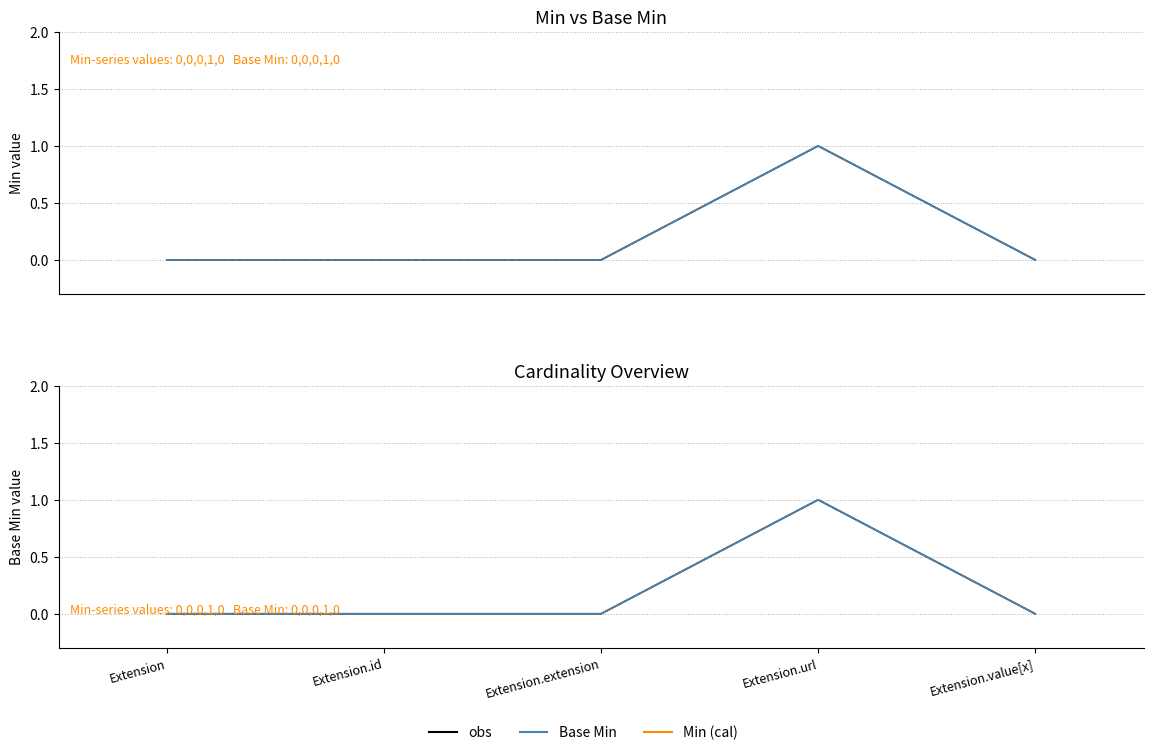

In Base Min (cal), how many points are higher than both neighbors (excluding endpoints)?

1